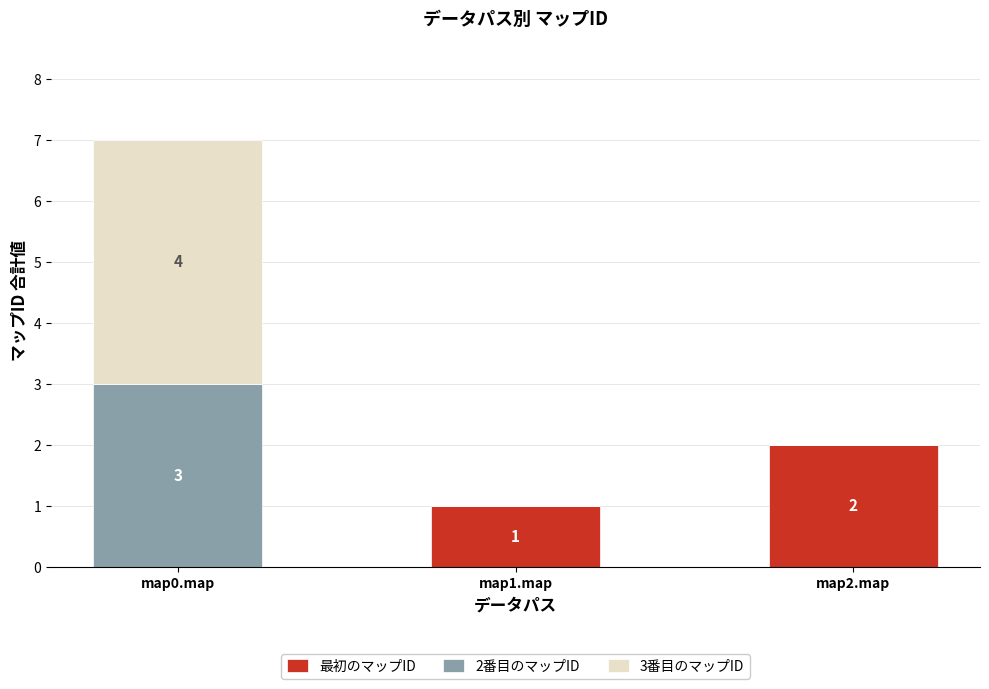

At which category is the sum across all series the highest?

map0.map